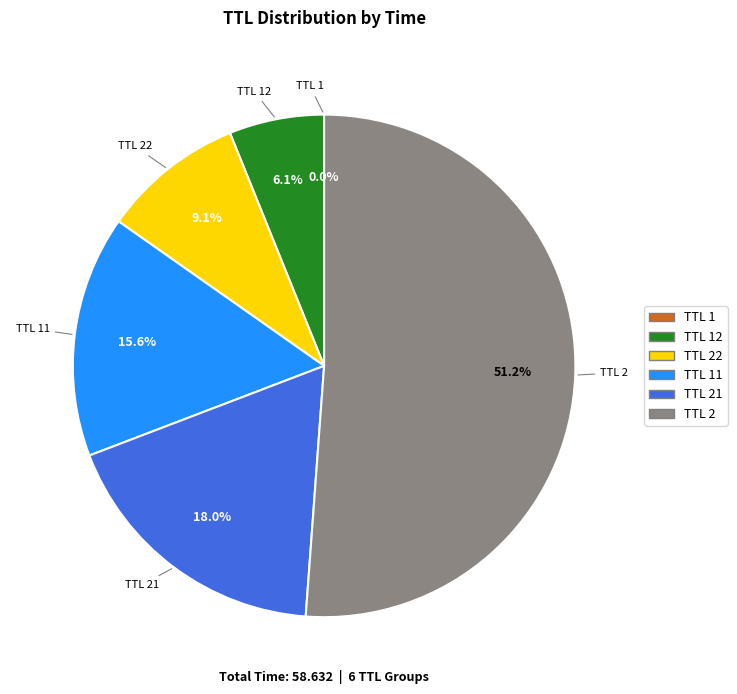

Is there a majority slice in this chart?

Yes